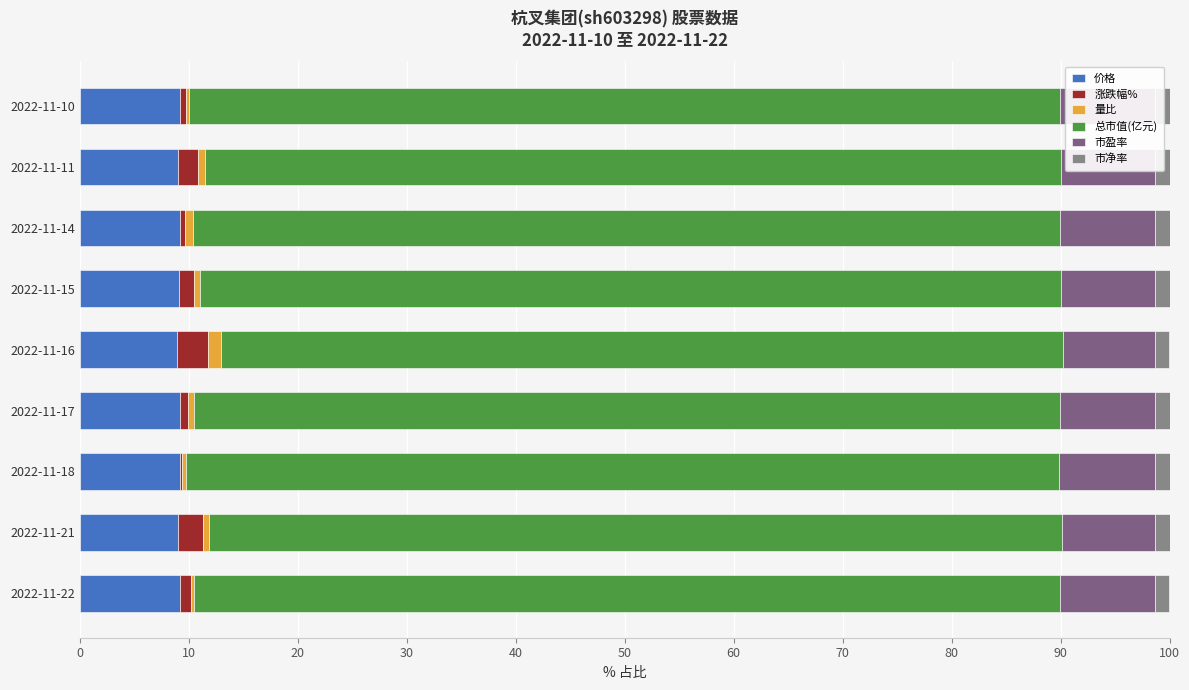

What is the maximum value for 价格?

9.2